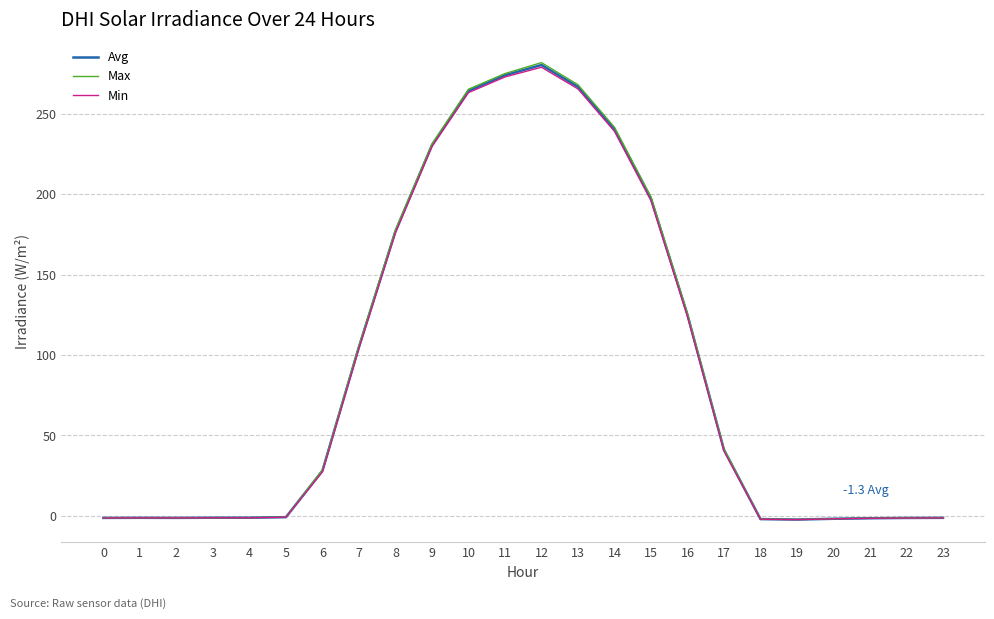

Which series has the largest range (max minus min)?

Max